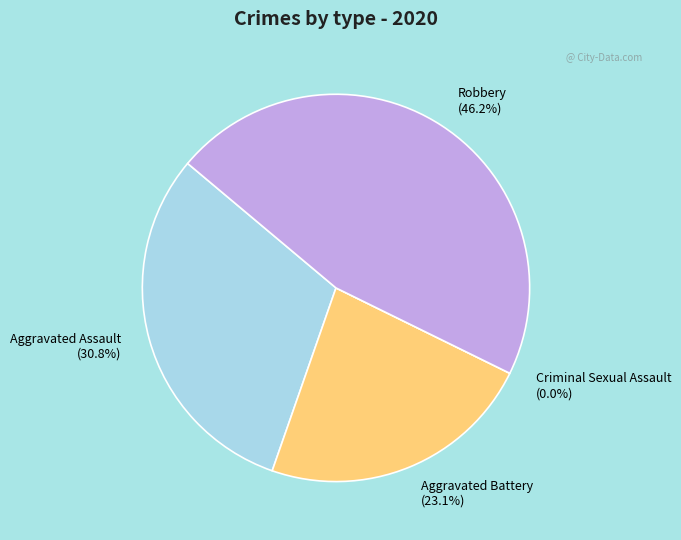

Rank the categories by value from lowest to highest.

Criminal Sexual Assault, Aggravated Battery, Aggravated Assault, Robbery